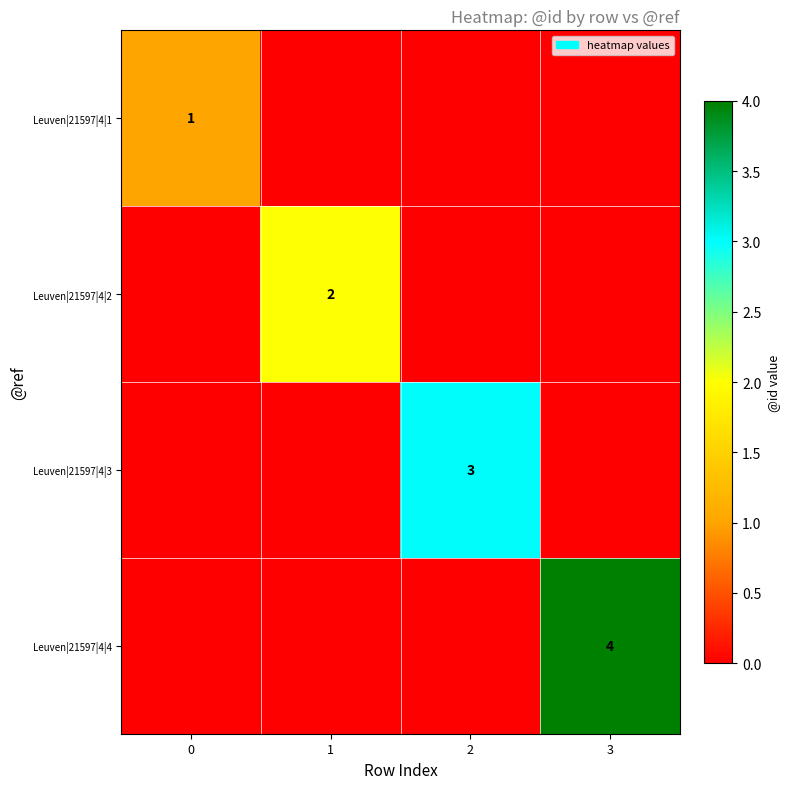

At 1, list the series in order from smallest to largest.

Leuven|21597|4|1, Leuven|21597|4|3, Leuven|21597|4|4, Leuven|21597|4|2